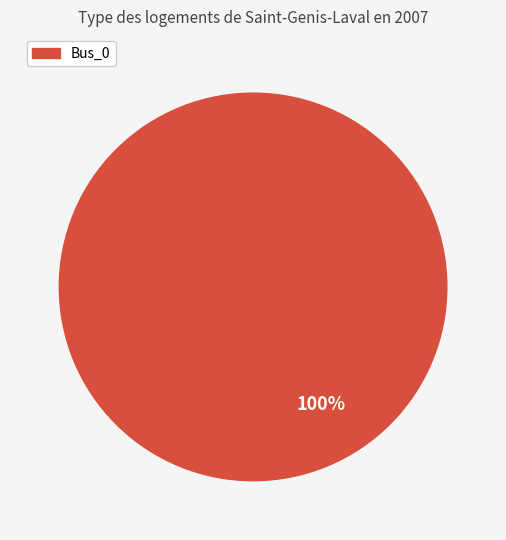

What is the majority slice?

Bus_0